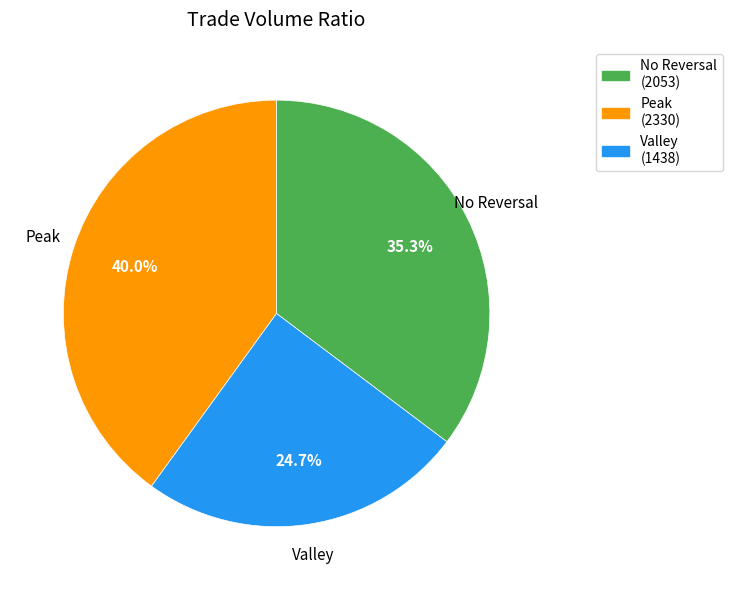

Is there any slice that represents more than half of the pie?

No